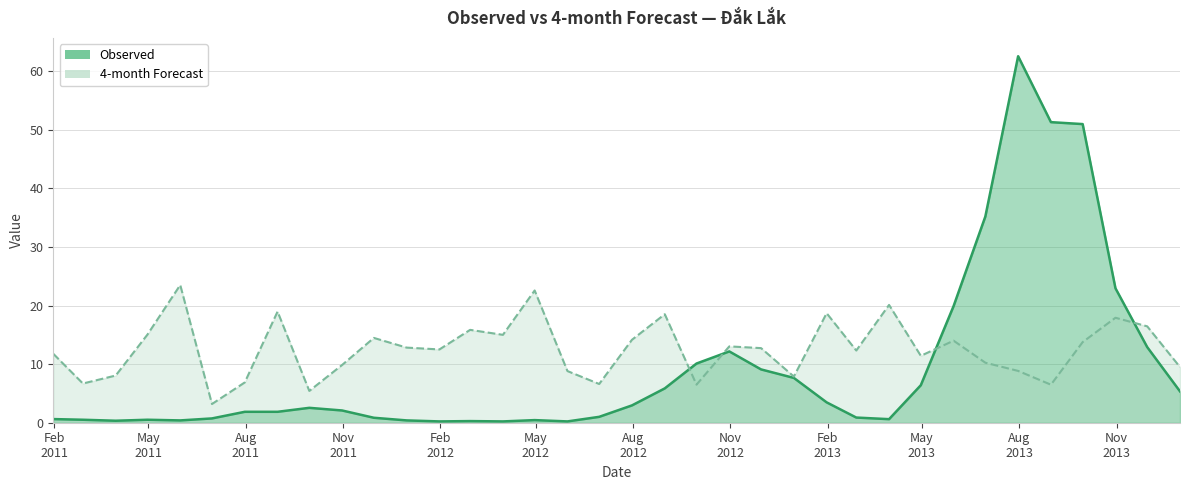

Count the number of data series in this chart.

2